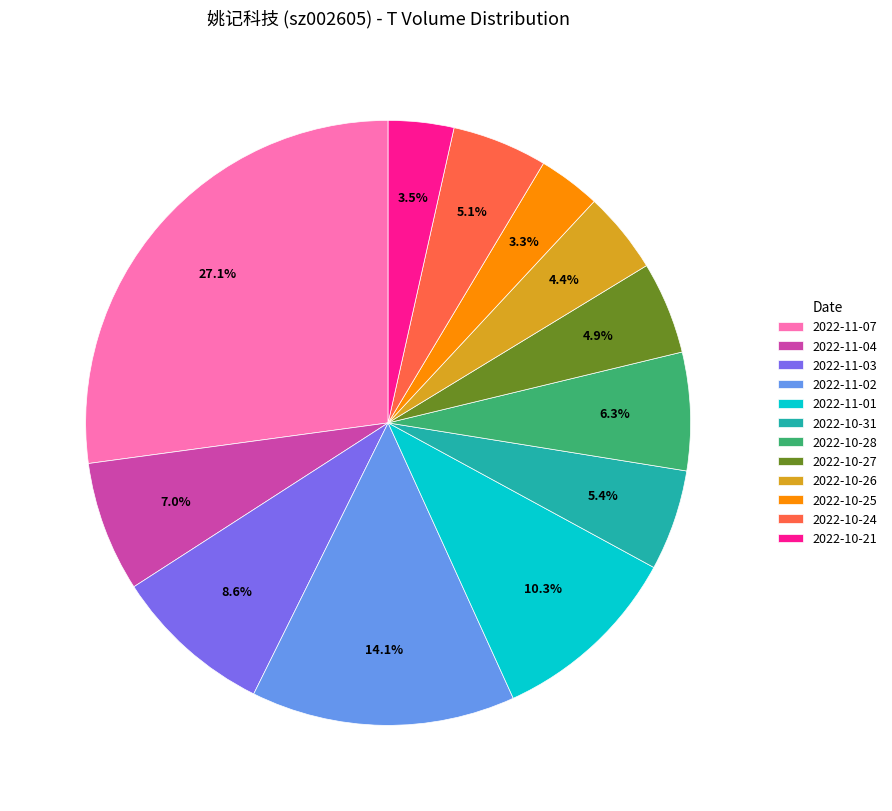

What is the largest slice in the pie chart?

2022-11-07